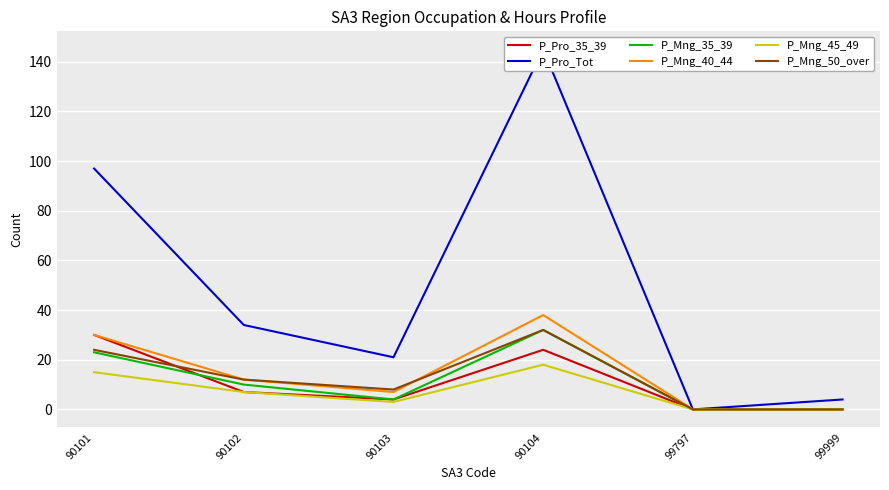

What is the value of the P_Mng_50_over point at the 4th from the left?

32